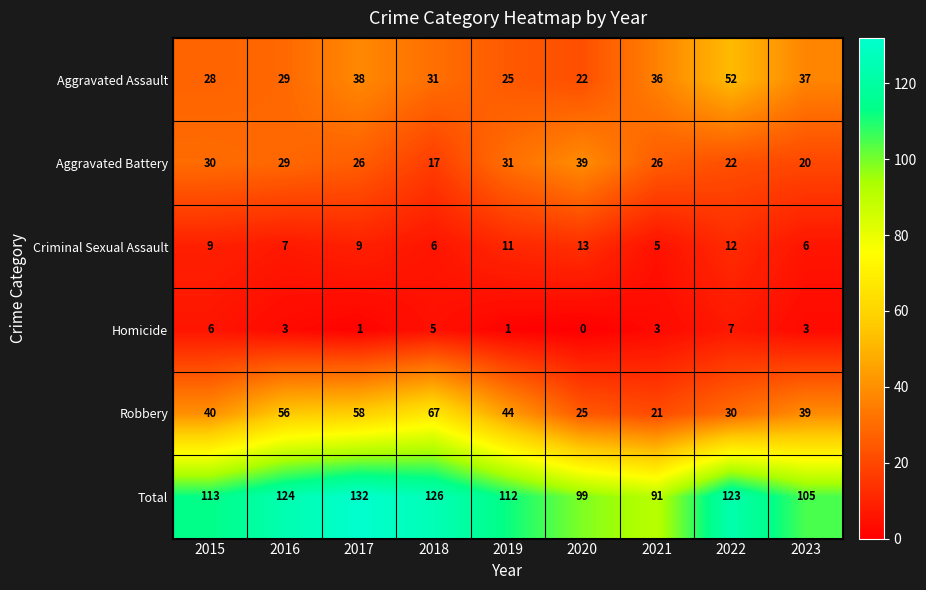

At which category does the chart reach its minimum across all series?

2020